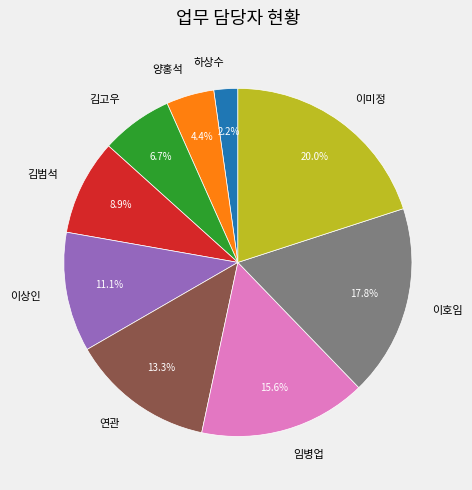

Between 하상수 and 이상인, which is larger?

이상인